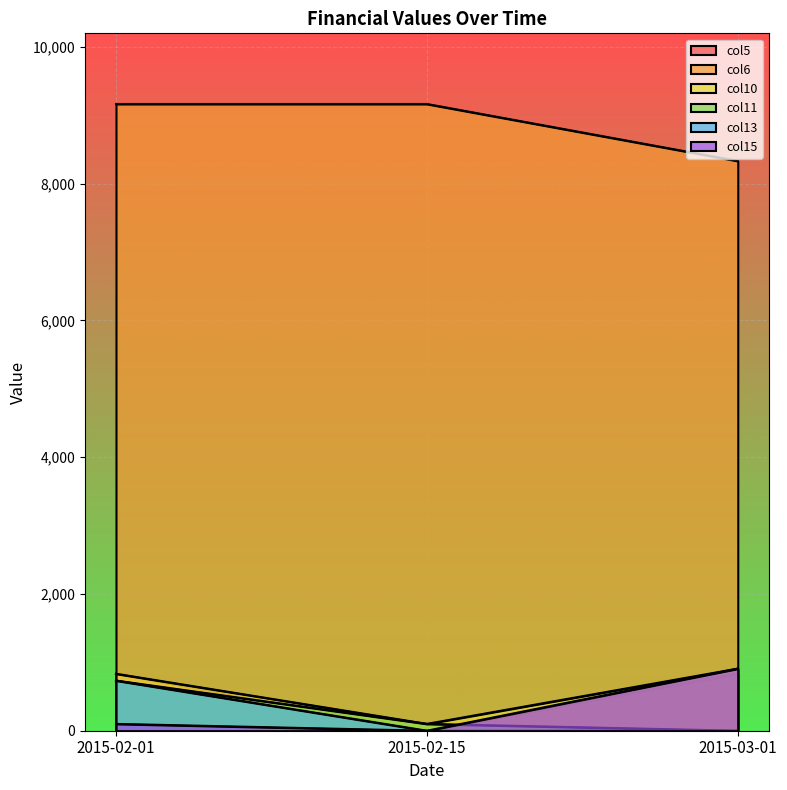

Which series has the largest total across all categories?

col6